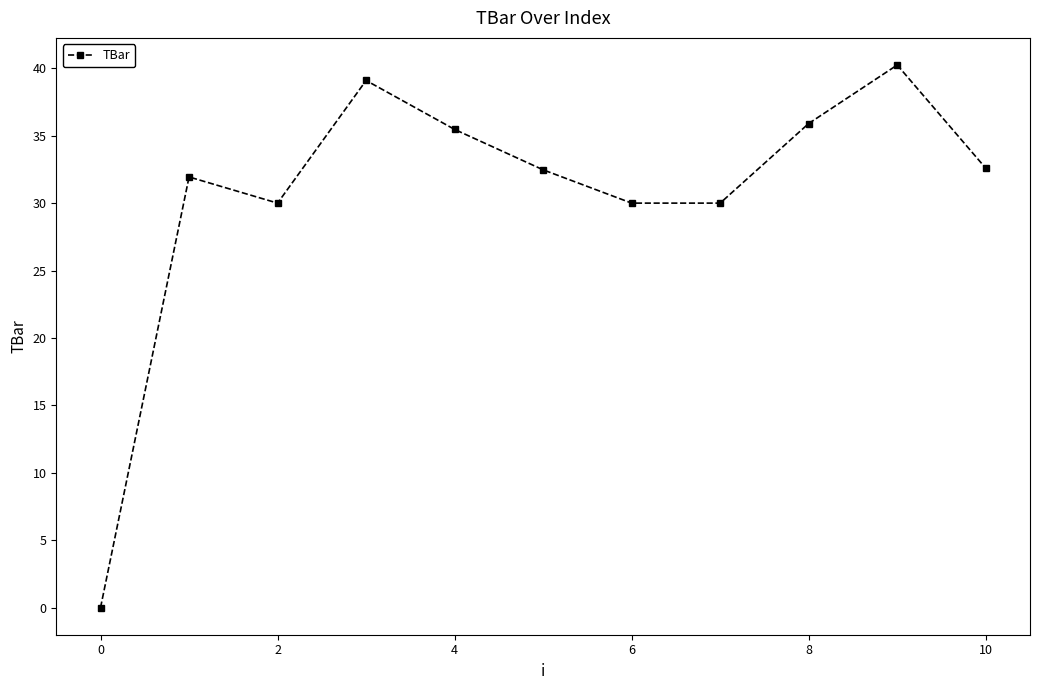

What is the greatest value displayed?

40.2